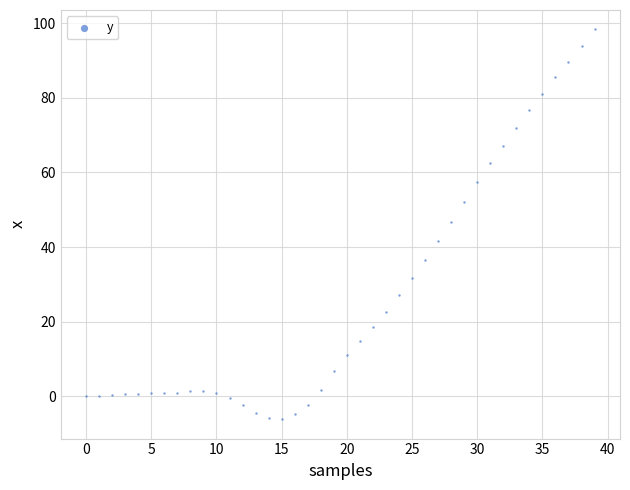

What is the range of Y values (max minus min)?

104.4